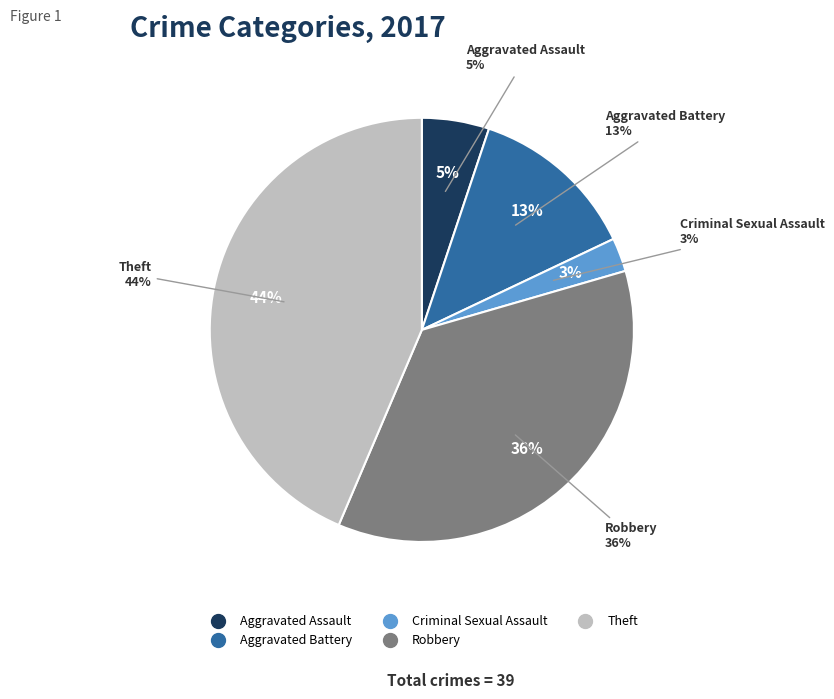

Is Aggravated Battery the majority of the pie?

No